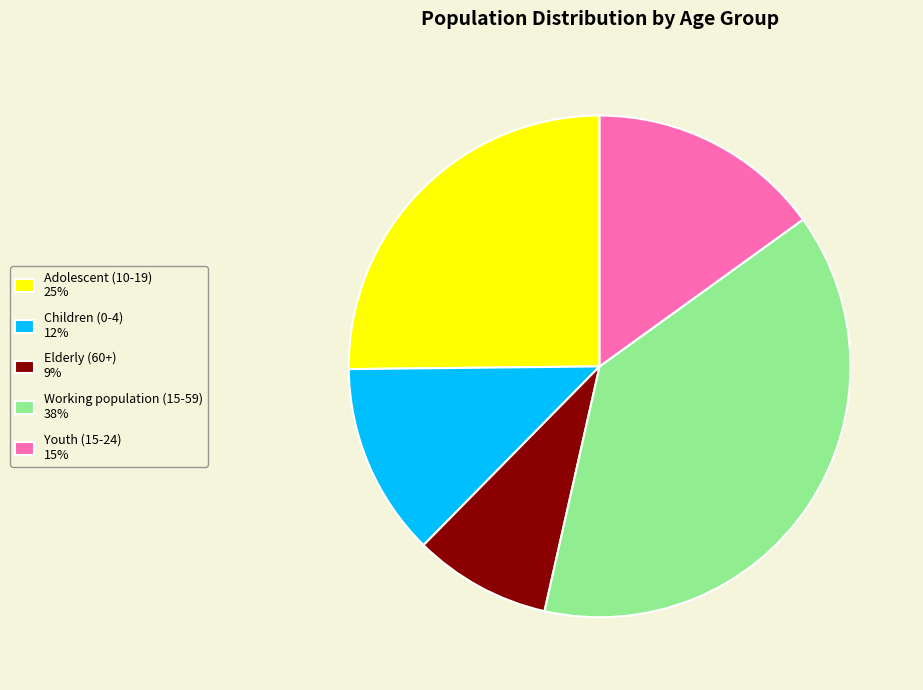

Count the number of slices in the pie.

5